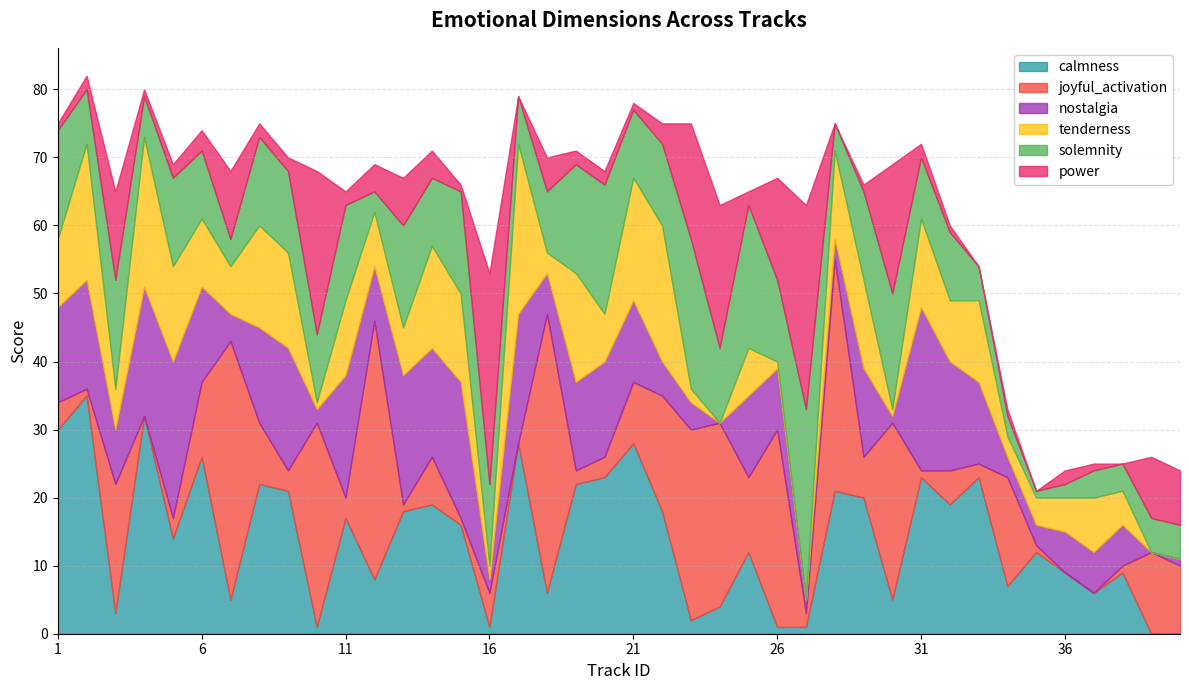

At which category does the chart reach its minimum across all series?

39